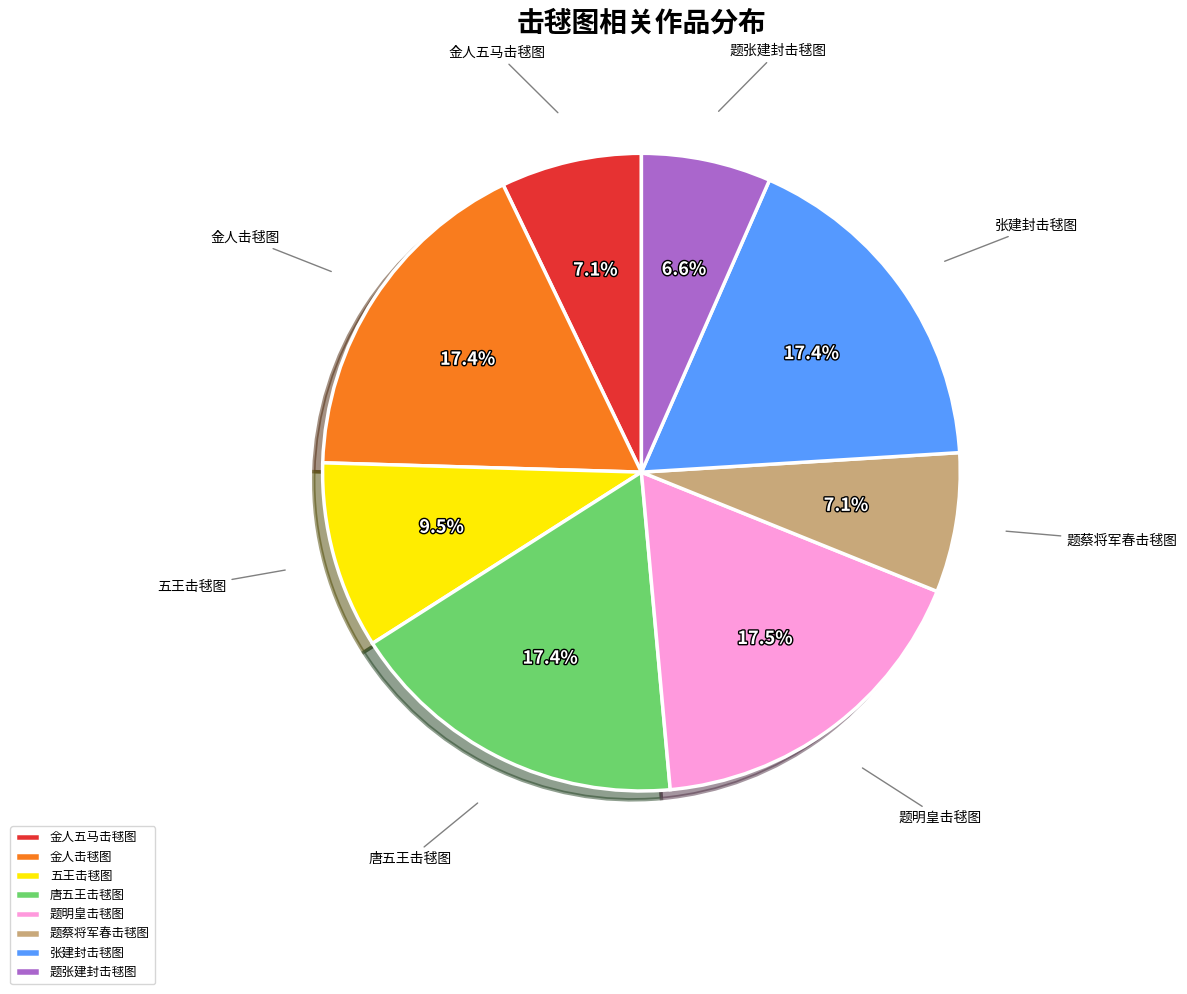

What is the ratio of the value at 题张建封击毬图 to the value at 金人五马击毬图?

0.9